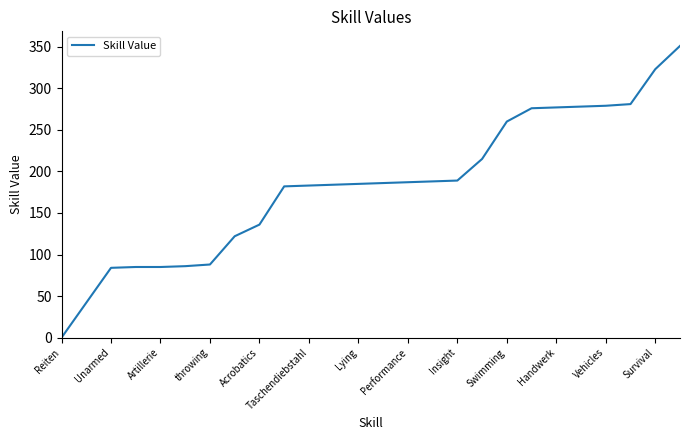

What is the maximum value shown in the chart?

351